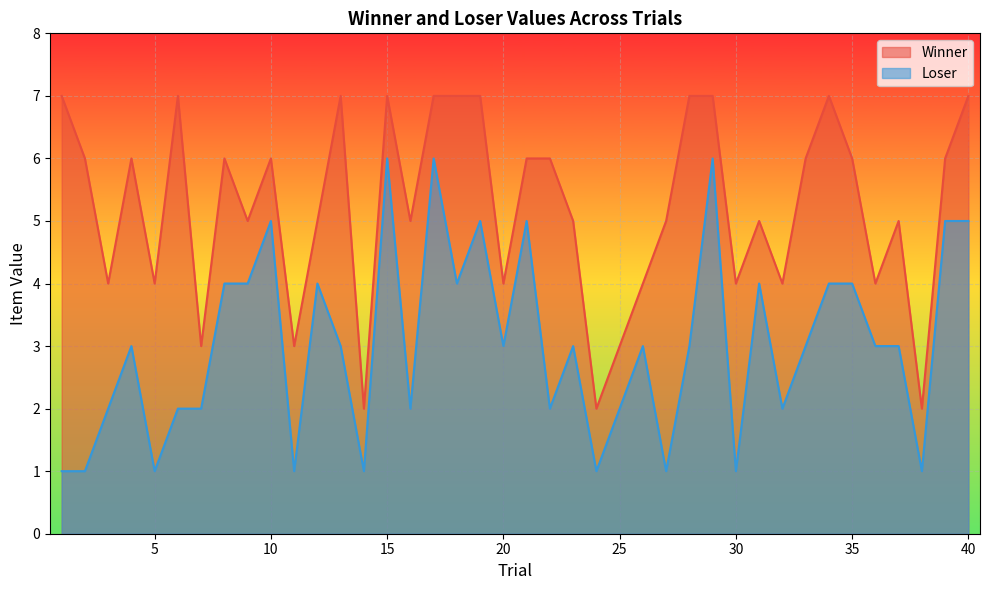

How many distinct data groups are displayed?

2